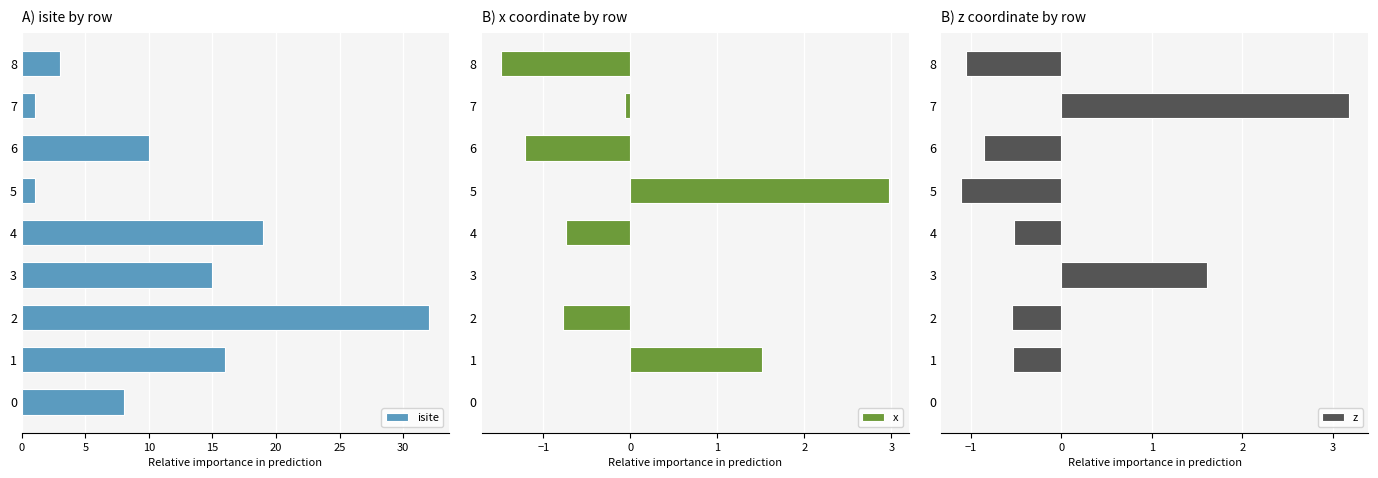

What is the maximum value for isite?

32